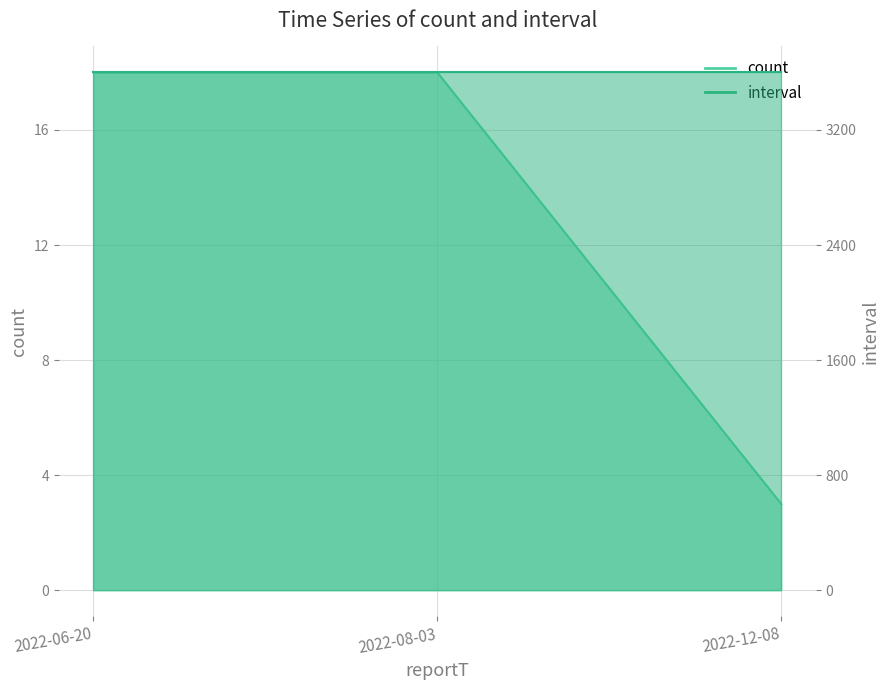

Between 2022-08-03 and 2022-12-08, which is larger?

2022-08-03